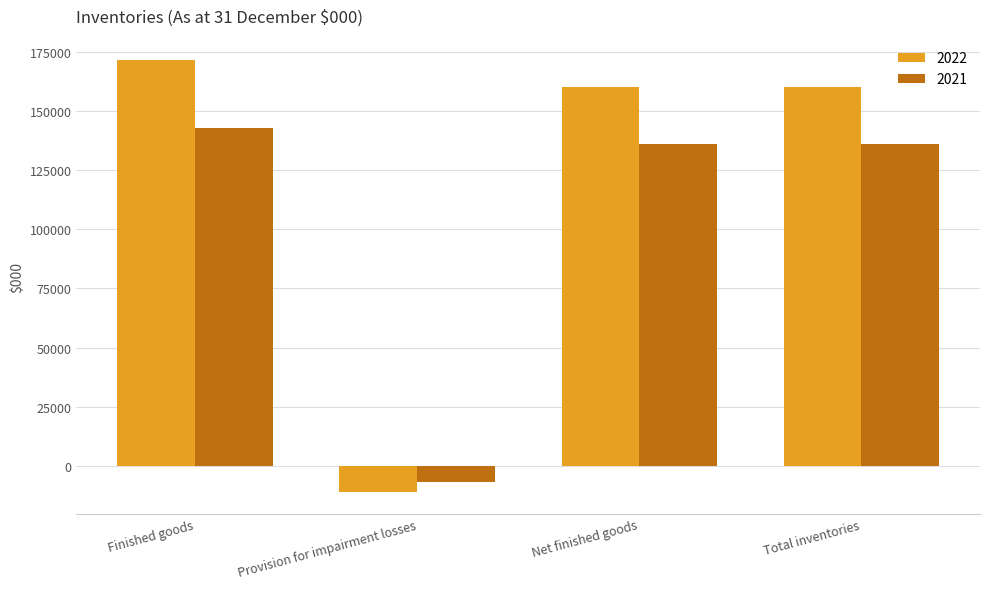

What is the sum of all 2021 values?

407856